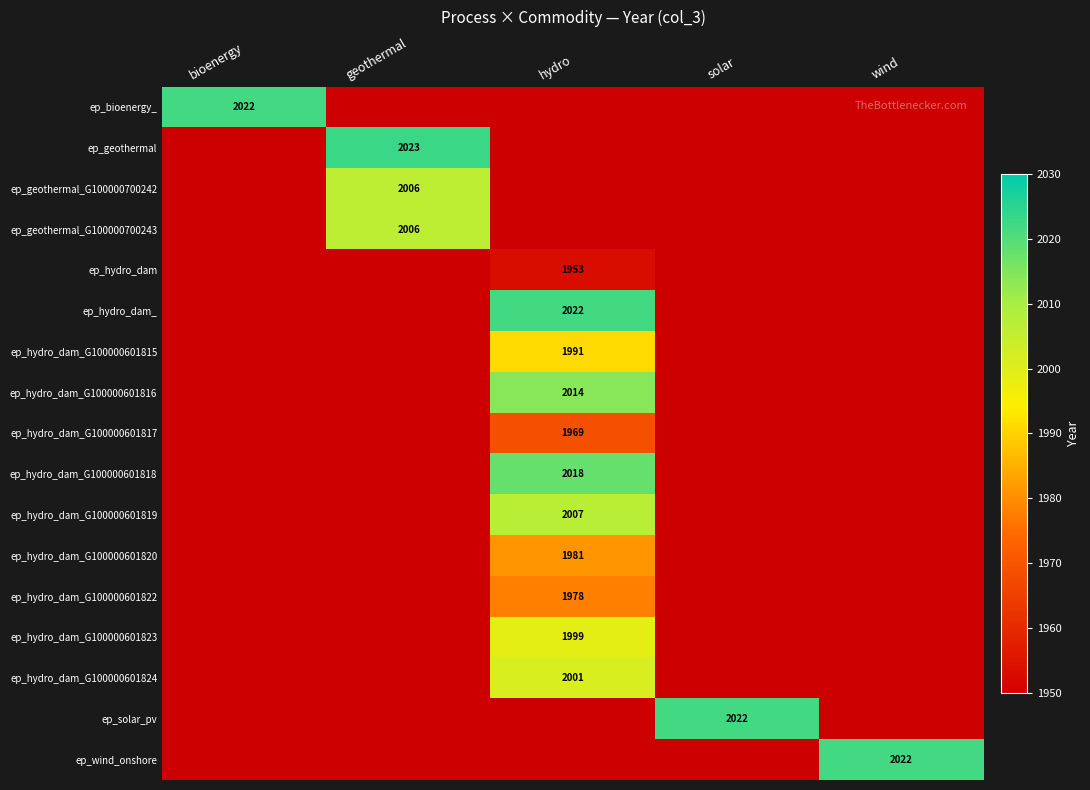

True or false: ep_hydro_dam_G100000601818 has a value of 2018 at hydro.

True